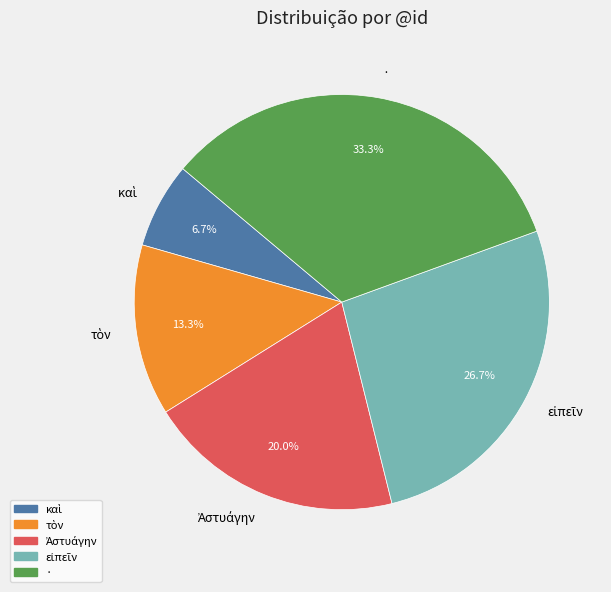

What percentage is NOT represented by ·?

66.7%